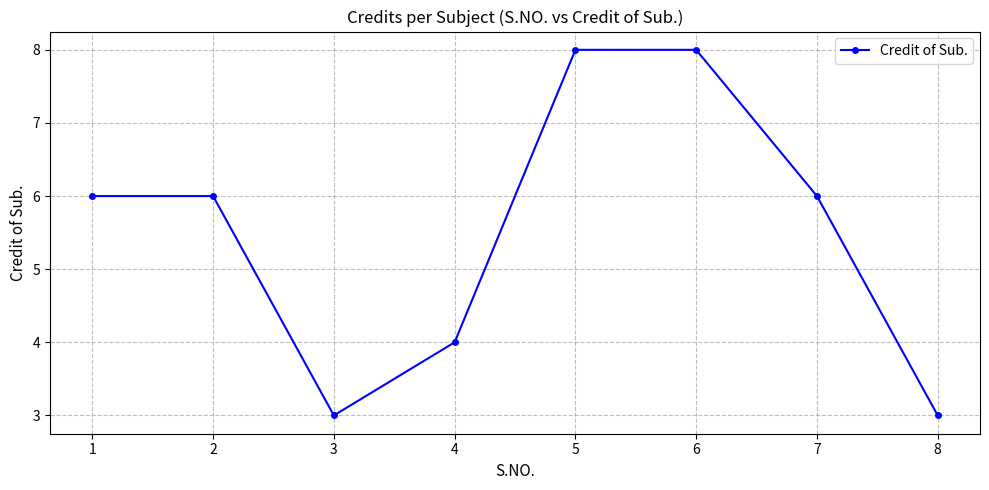

How many points are lower than both their immediate neighbors (excluding endpoints)?

1